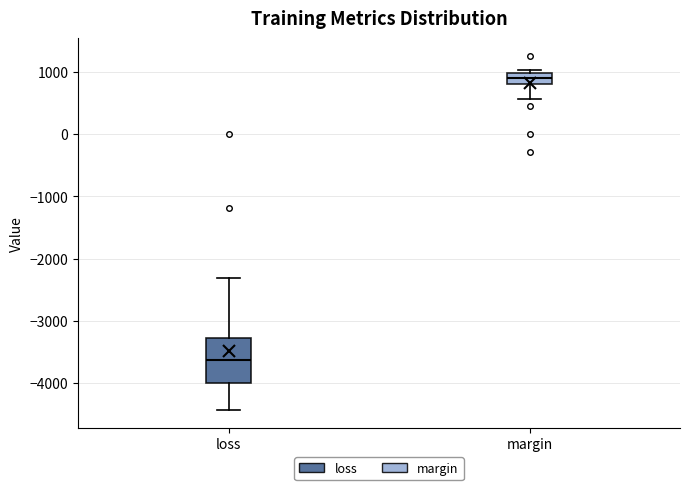

Where does the lower whisker of the box for margin end on the y-axis? The values are not printed on the chart, so give them approximately, as read against the axis.

600